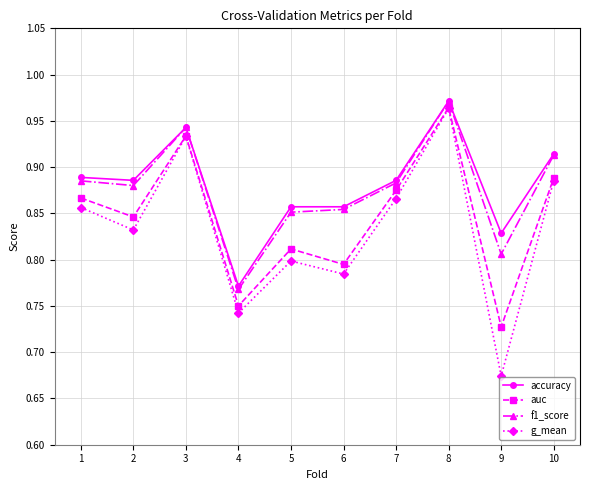

At which category does auc reach its first local valley?

2